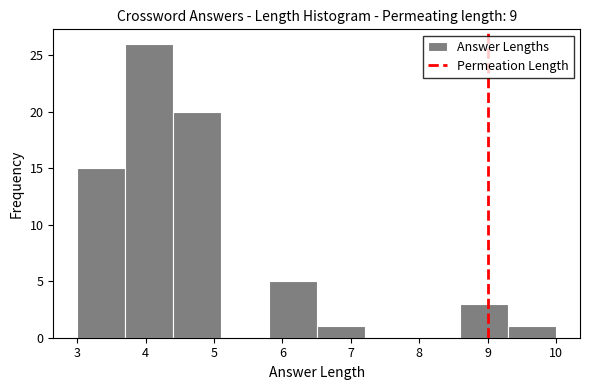

Reading left to right, list every bar in this chart as the range it spans on the x-axis followed by its height. The values are not printed on the chart, so give them approximately, as read against the axis.

3.0 to 3.7: 15
3.7 to 4.4: 26
4.4 to 5.1: 20
5.1 to 5.8: 0
5.8 to 6.5: 5
6.5 to 7.2: 1
7.2 to 7.9: 0
7.9 to 8.6: 0
8.6 to 9.3: 3
9.3 to 10.0: 1